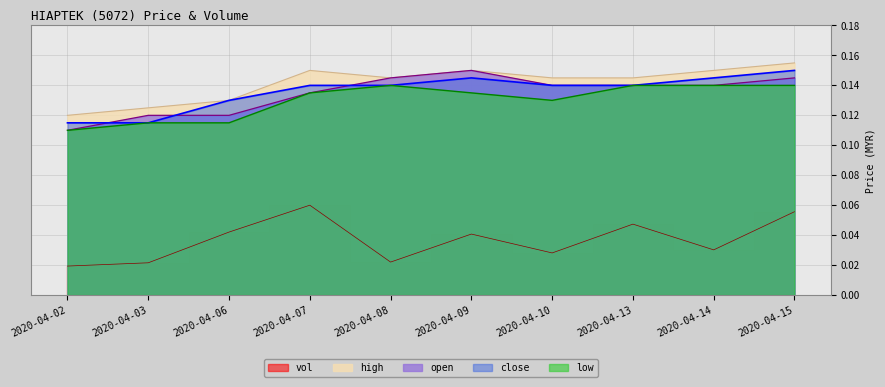

Which category has the highest value in the high series?

2020-04-15